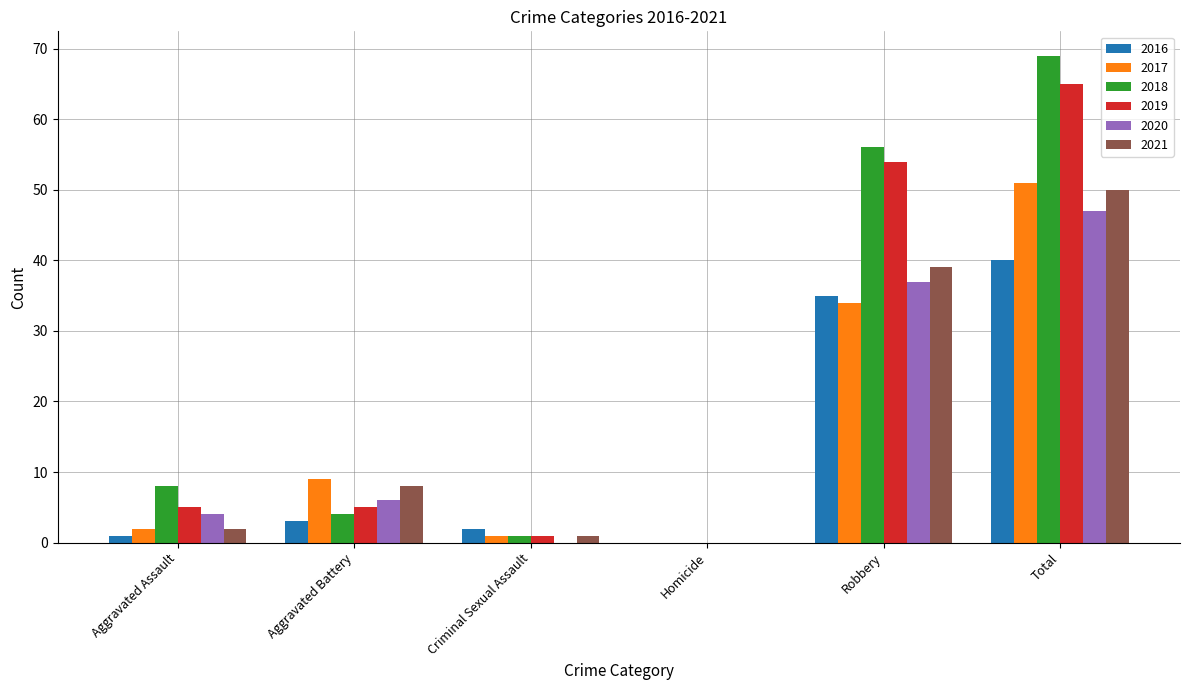

How many categories are shown in the chart?

6